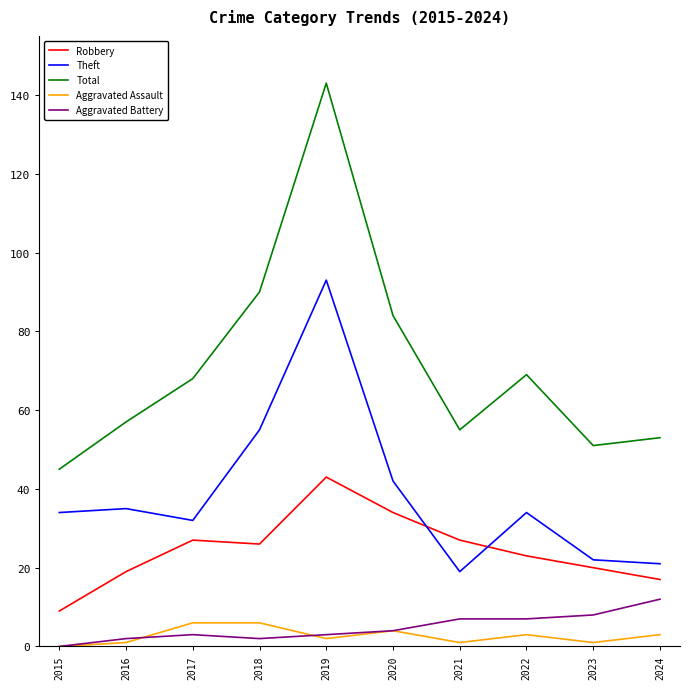

Is this an area chart (filled region under the line)?

No